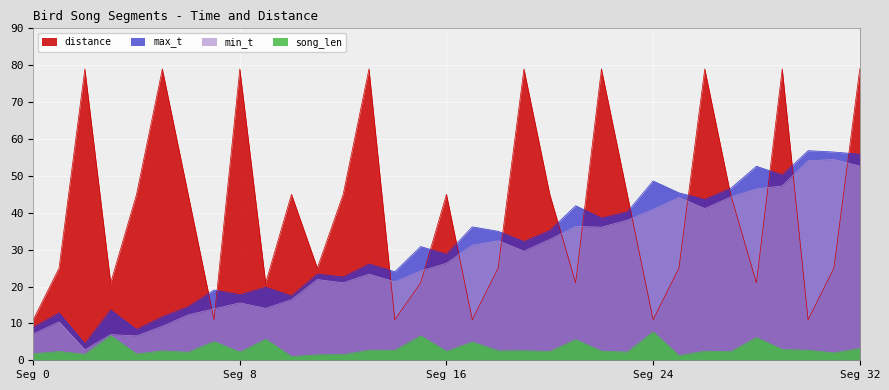

In max_t, how many points are lower than both neighbors (excluding endpoints)?

11